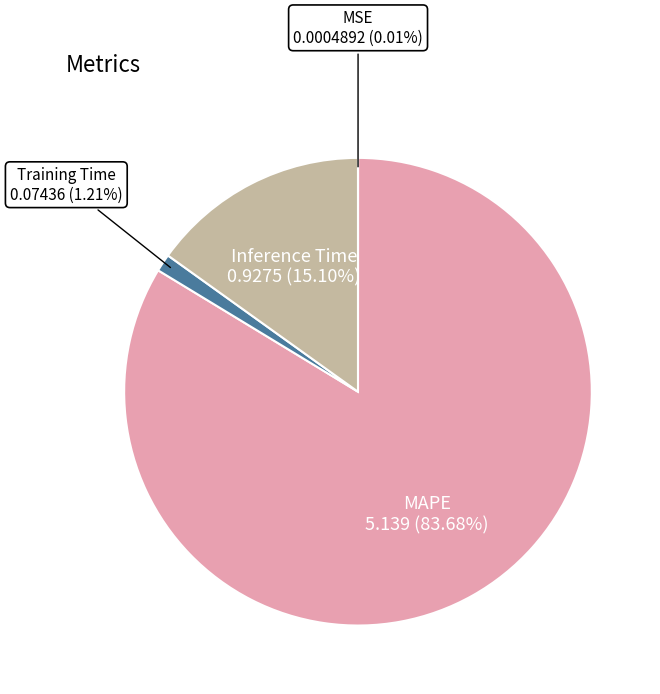

To the nearest percent, what is the difference between the largest and smallest slice percentages?

84%